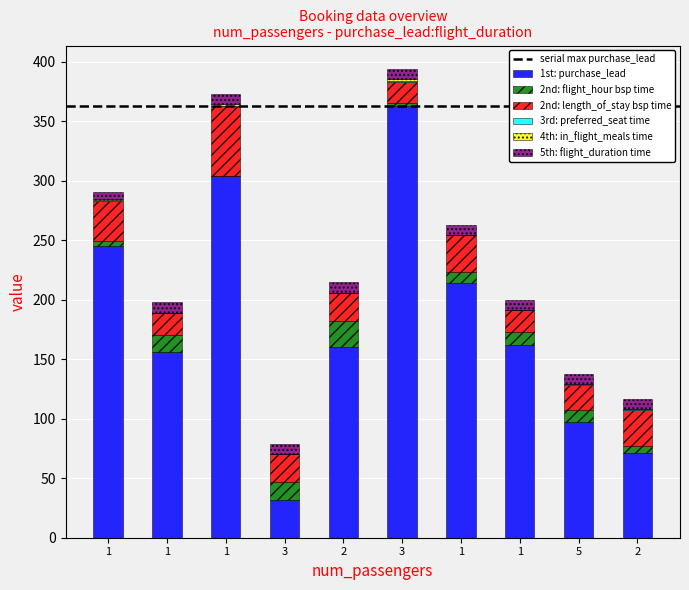

How many distinct data groups are displayed?

6